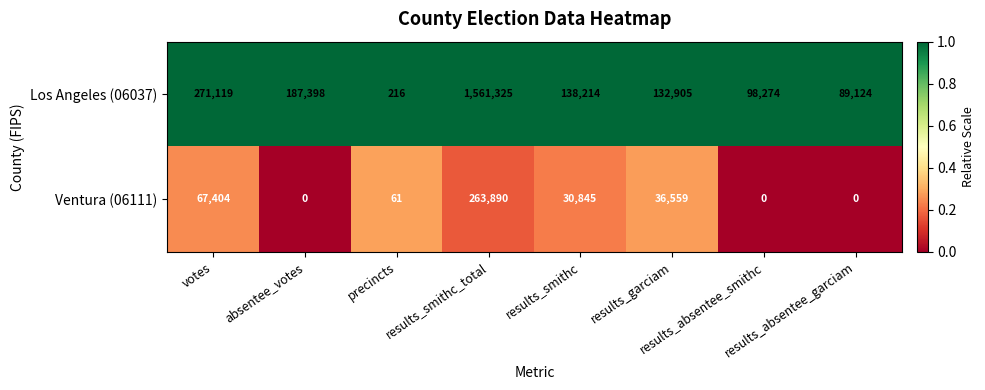

Which series has the largest range (max minus min)?

Los Angeles (06037)